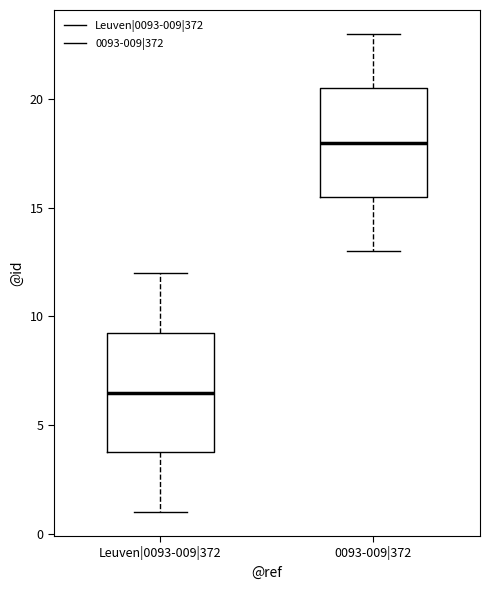

Comparing the boxes themselves (not the whiskers), which one is the tallest?

Leuven|0093-009|372